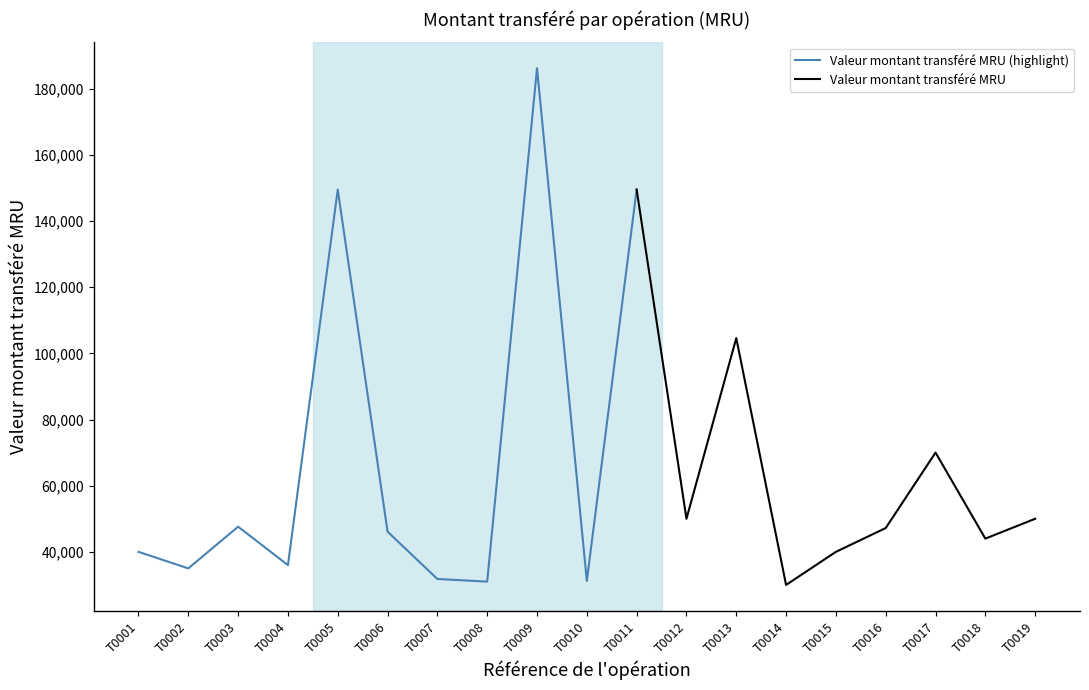

Rank the categories by value from lowest to highest.

T0014, T0008, T0010, T0007, T0002, T0004, T0001, T0015, T0018, T0006, T0016, T0003, T0012, T0019, T0017, T0013, T0005, T0011, T0009